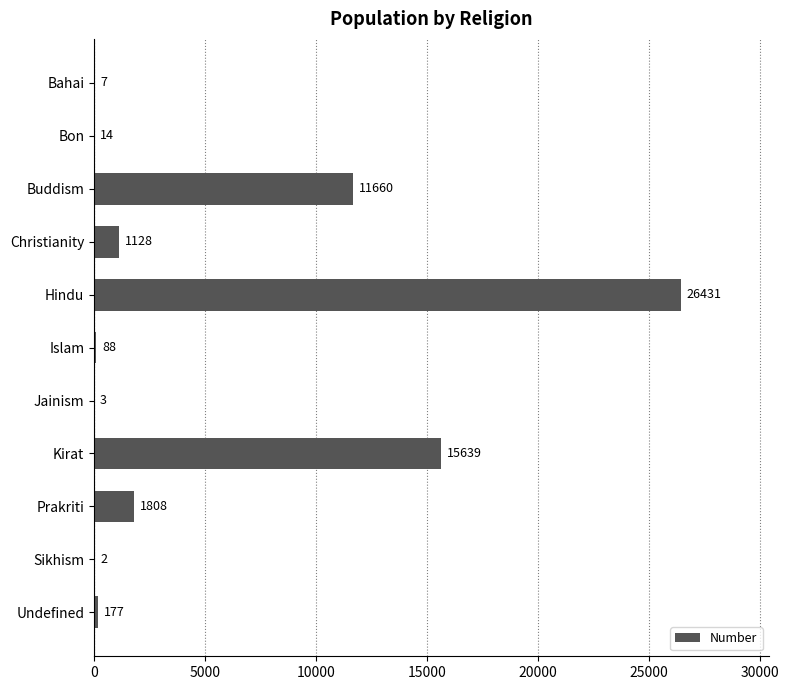

The chart shows a value of 11660 at Buddism. True or false?

True